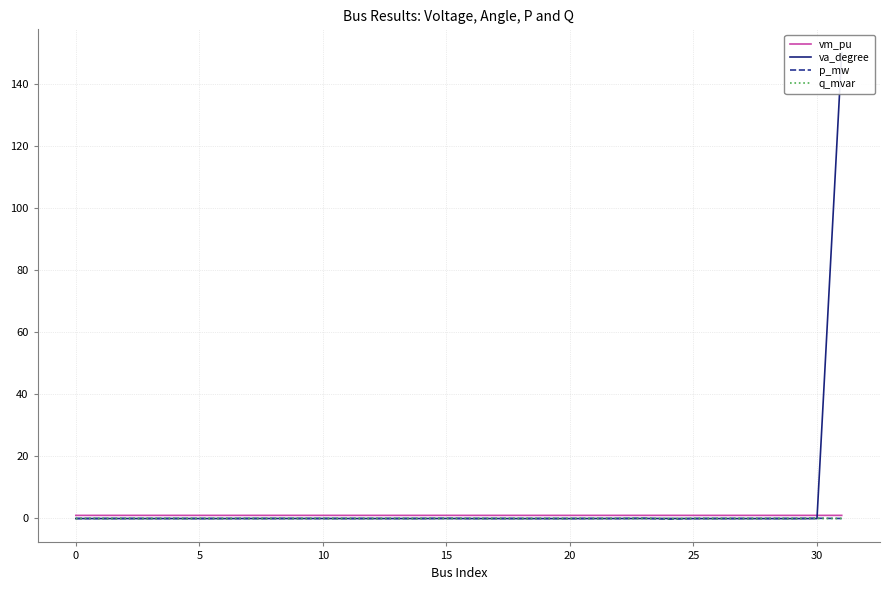

How many data points does each series have?

32